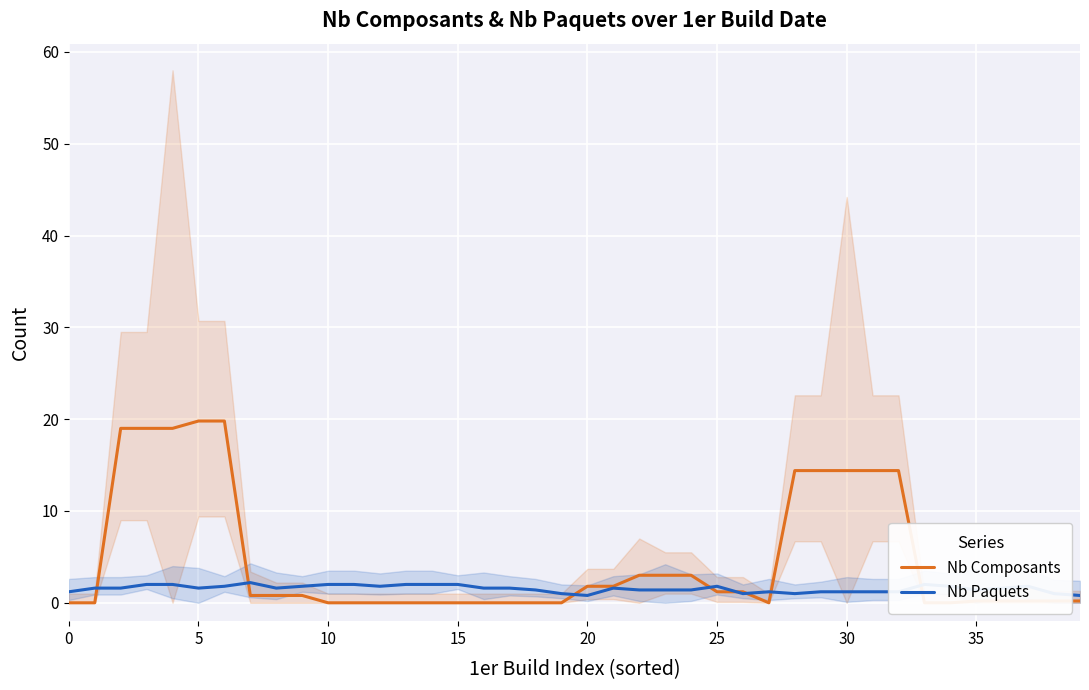

Which series has the largest total across all categories?

Nb Composants